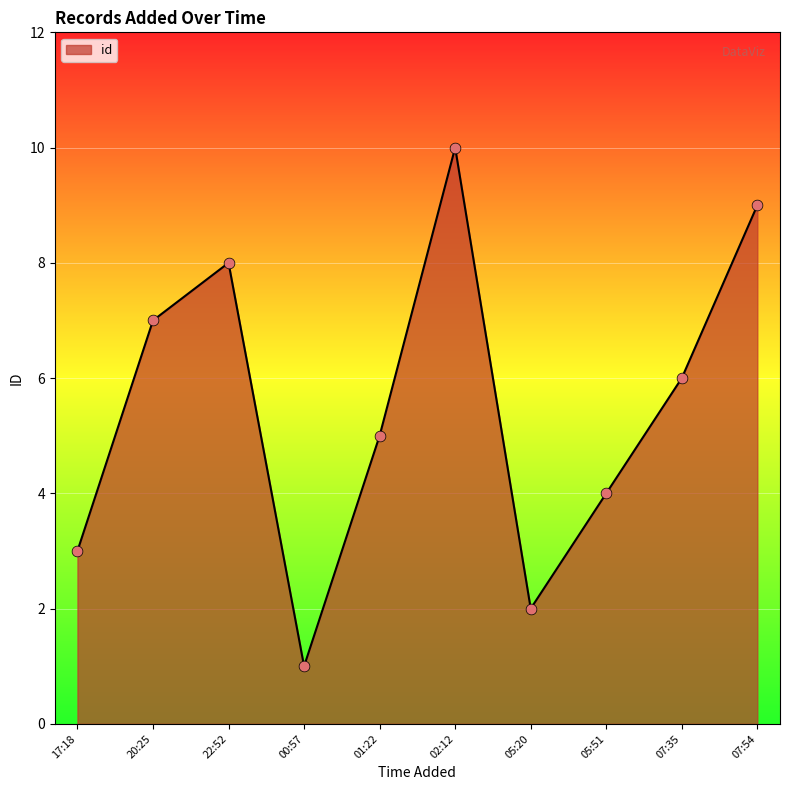

What is the ratio of the value at 05:51 to the value at 01:22?

0.8